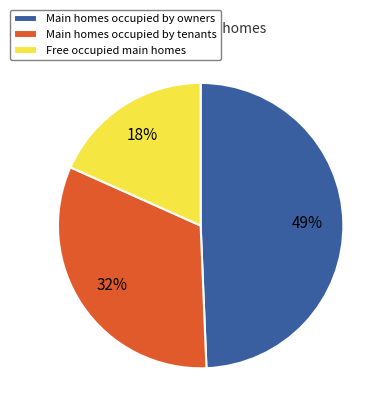

Is it true that Main homes occupied by tenants is 32% of the pie?

True